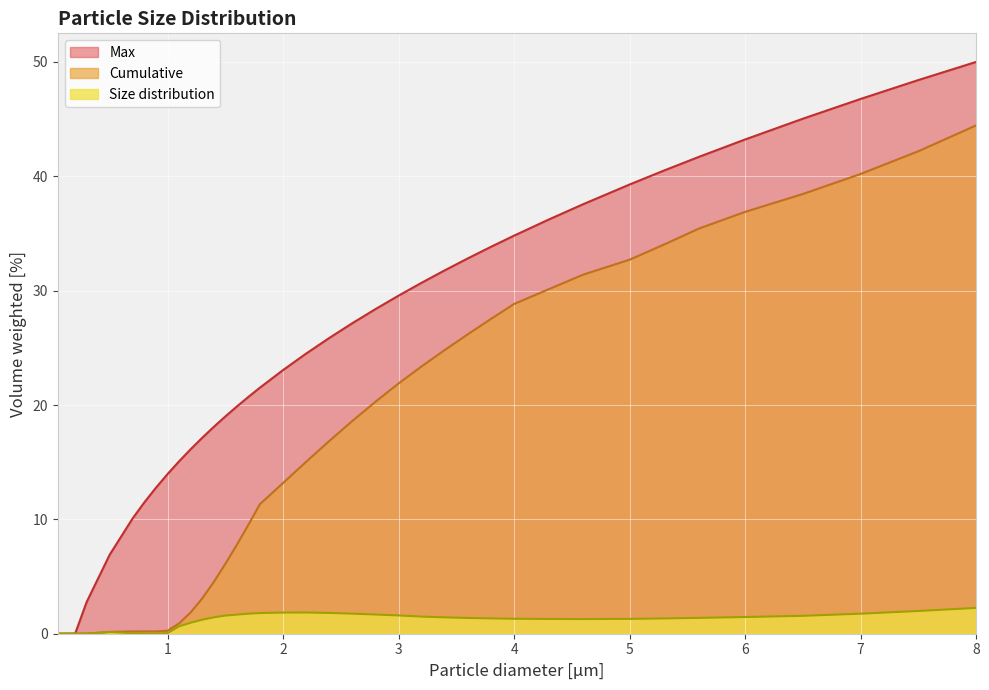

Which series changed the most between 0.2 and 6.5?

Max